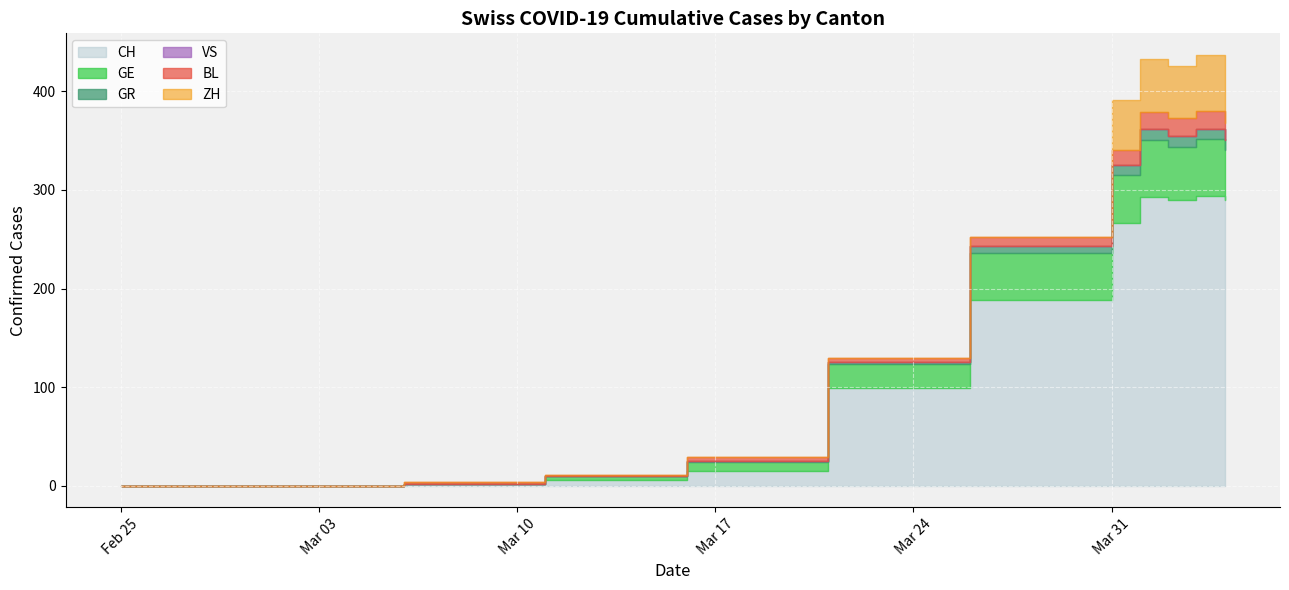

At 2020-05-30, list the series in order from largest to smallest.

CH, GE, VS, ZH, BL, GR